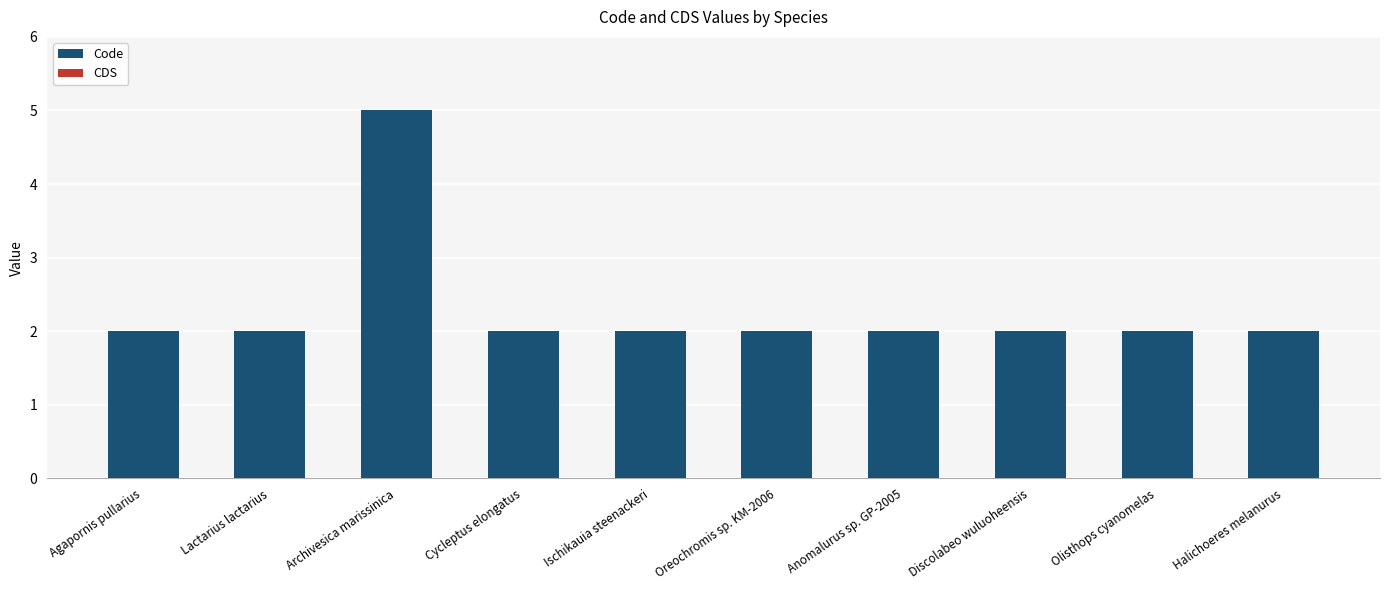

Reading left to right, list all the values displayed in this chart.

2	2	5	2	2	2	2	2	2	2